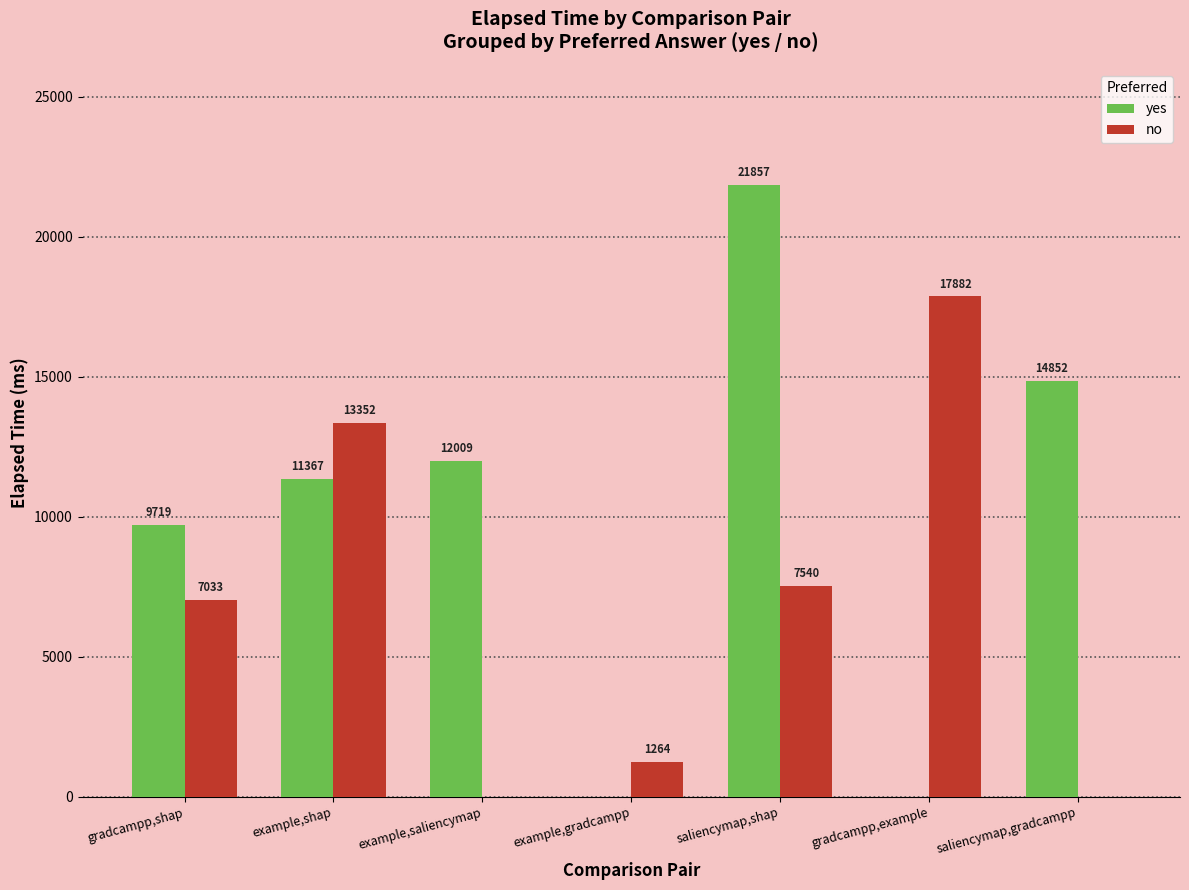

How many values in no are above zero?

5